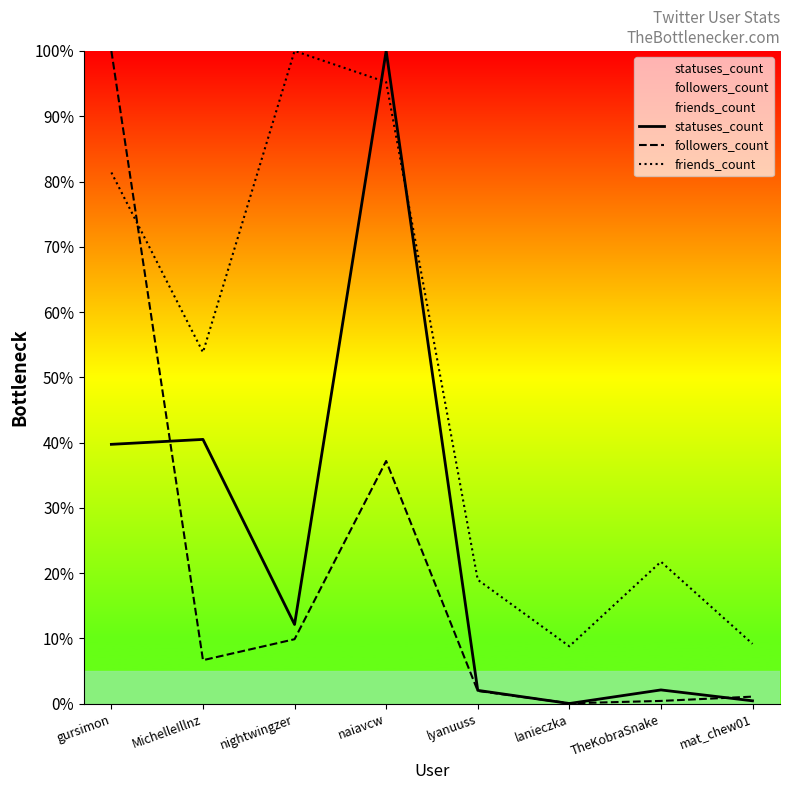

Between gursimon and nightwingzer, which series saw the biggest shift?

followers_count